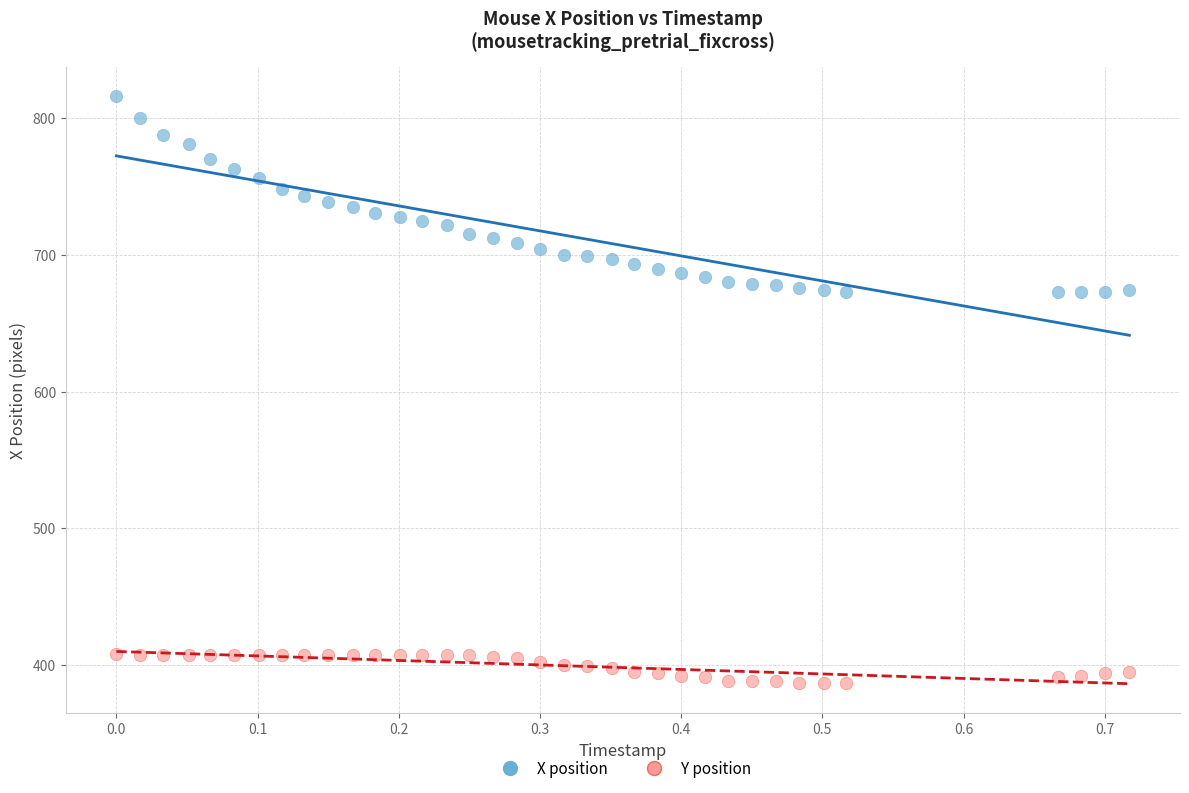

Which series reaches the maximum Y coordinate?

X position